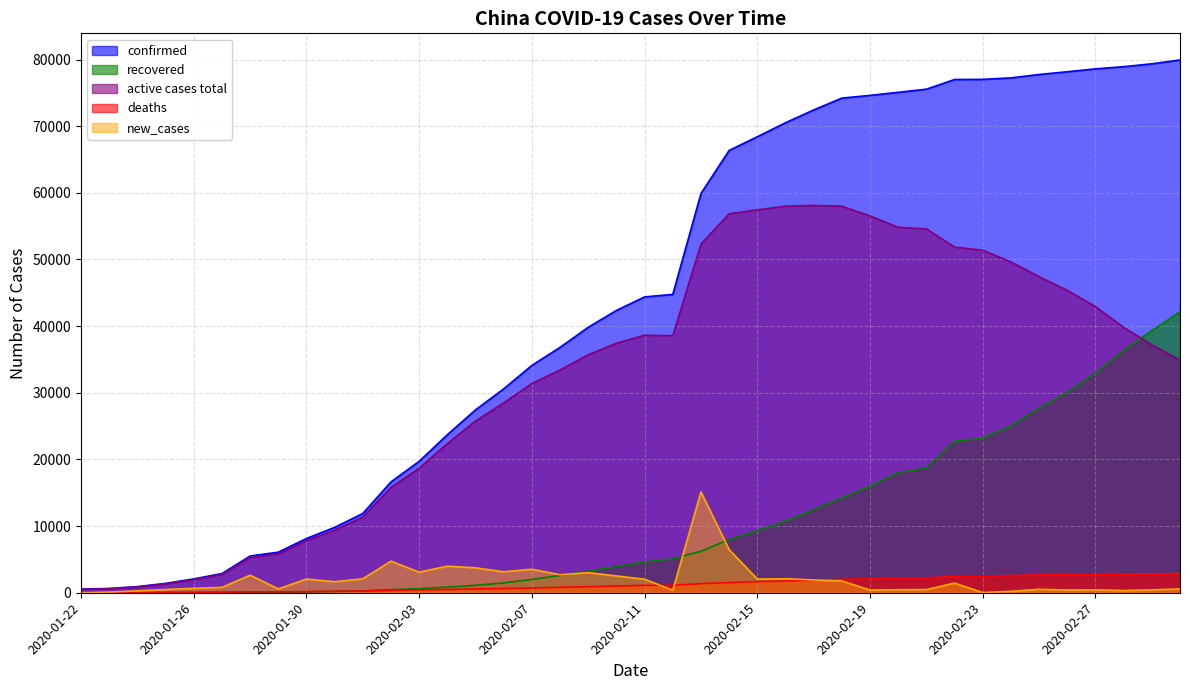

What is the sum of all active cases total values?

1281079